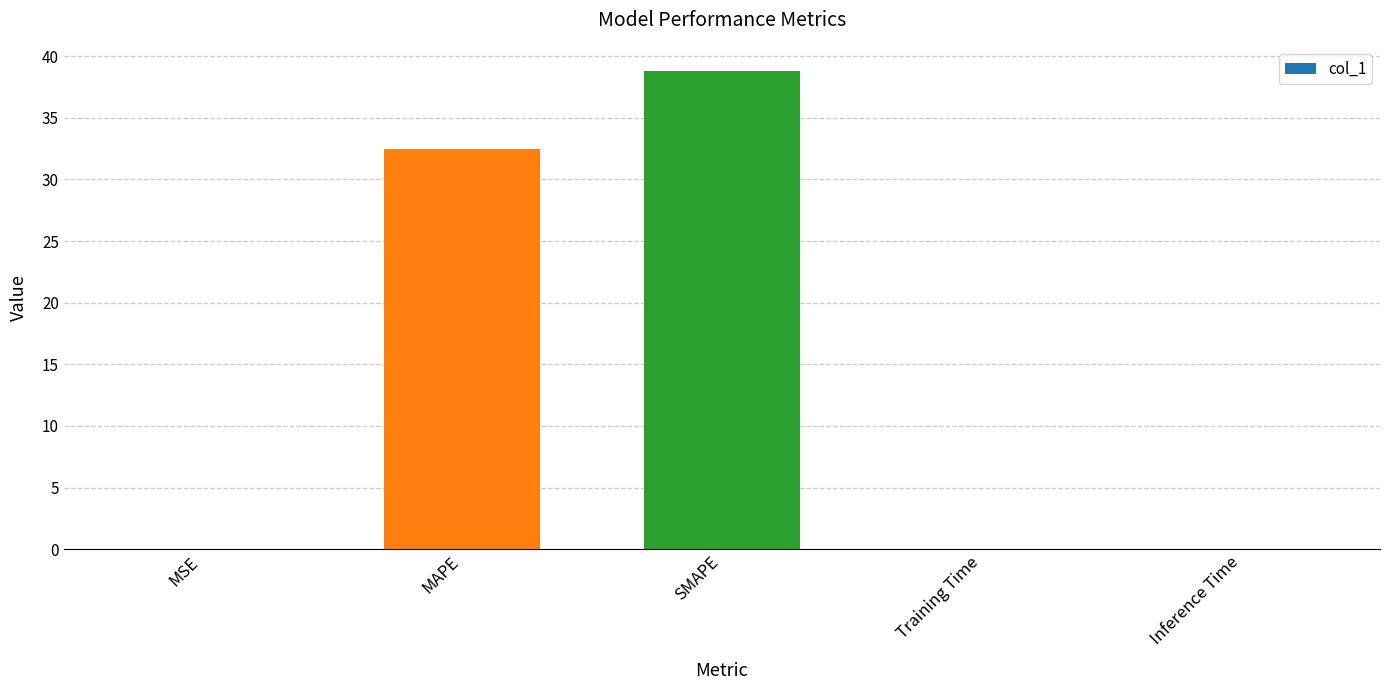

Are the bars horizontal?

No